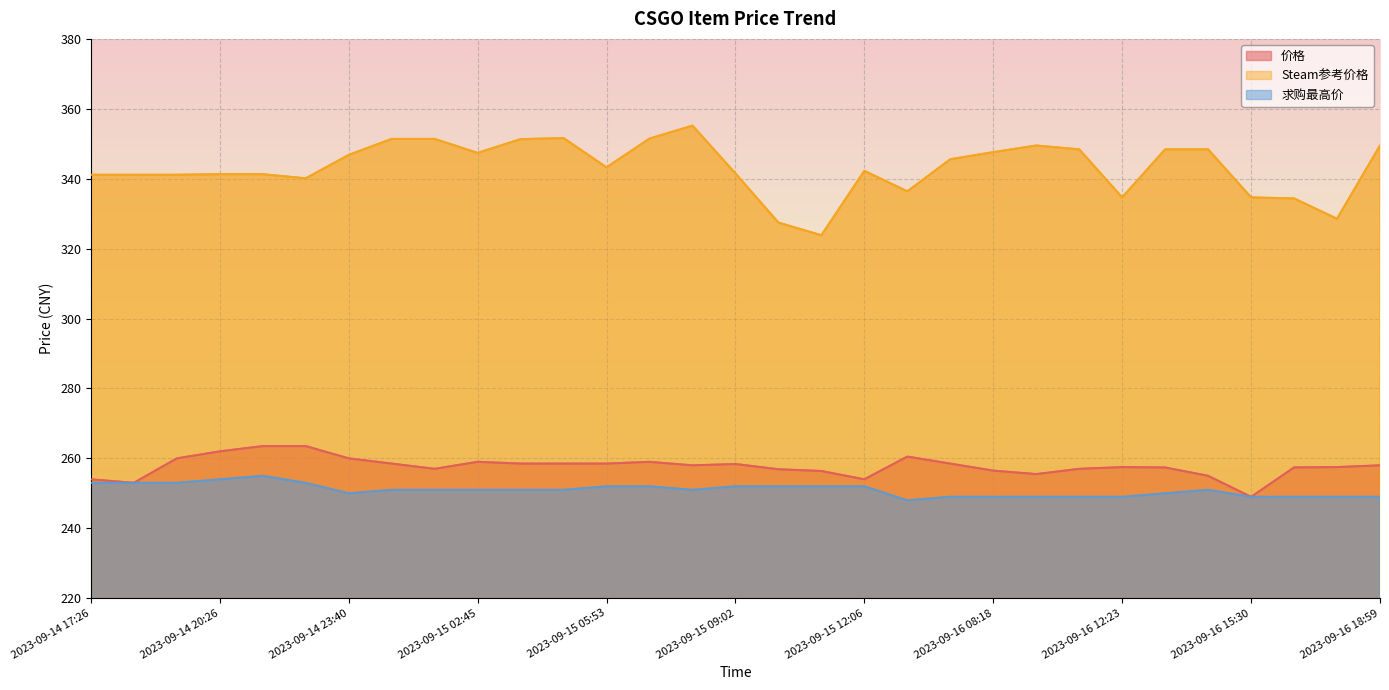

At which category does the chart reach its peak across all series?

14